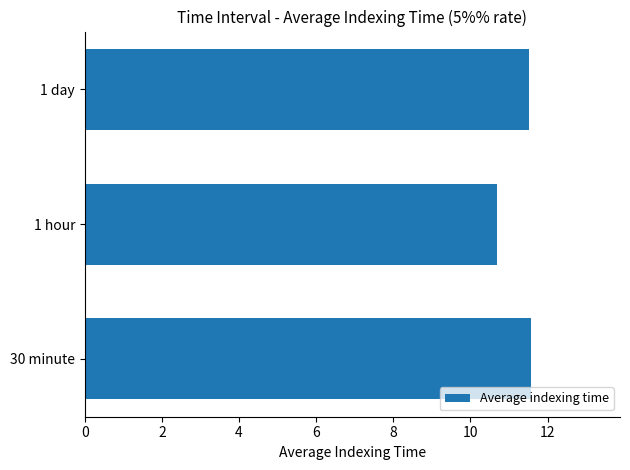

Approximately how many times larger is the value at 30 minute compared to 1 hour?

1.1